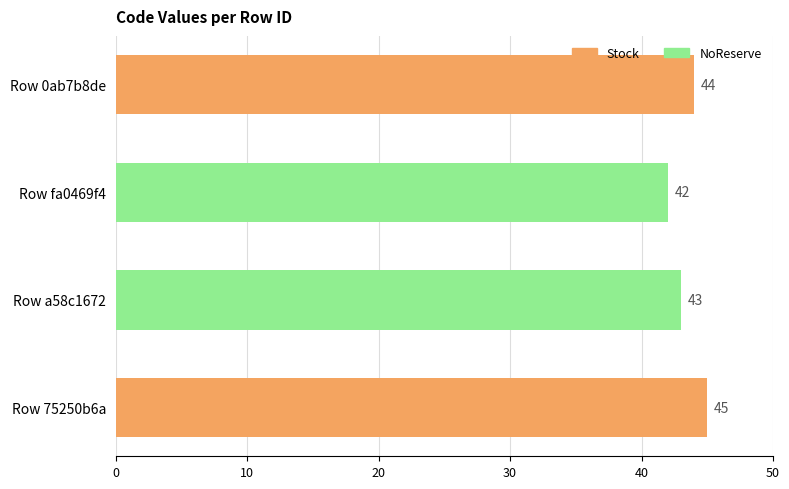

List the labels in order of value, largest first.

Row 75250b6a, Row 0ab7b8de, Row a58c1672, Row fa0469f4